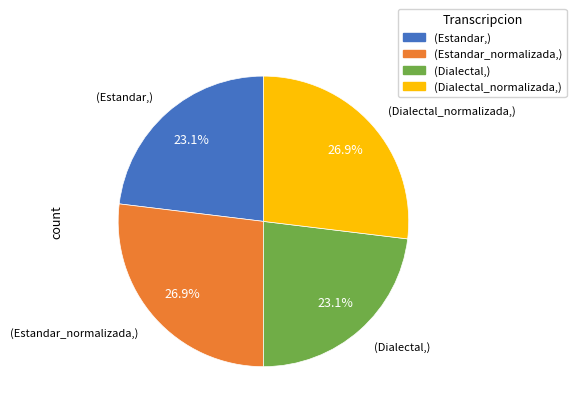

Does any single category account for the majority?

No